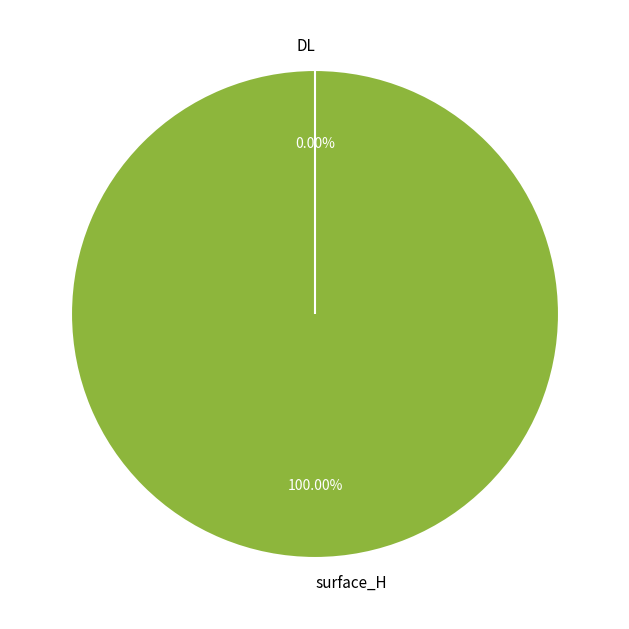

What is the largest slice in the pie chart?

surface_H